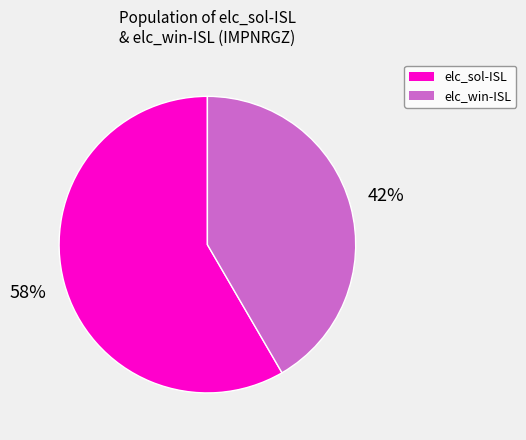

Is it true that elc_sol-ISL is 58% of the pie?

True